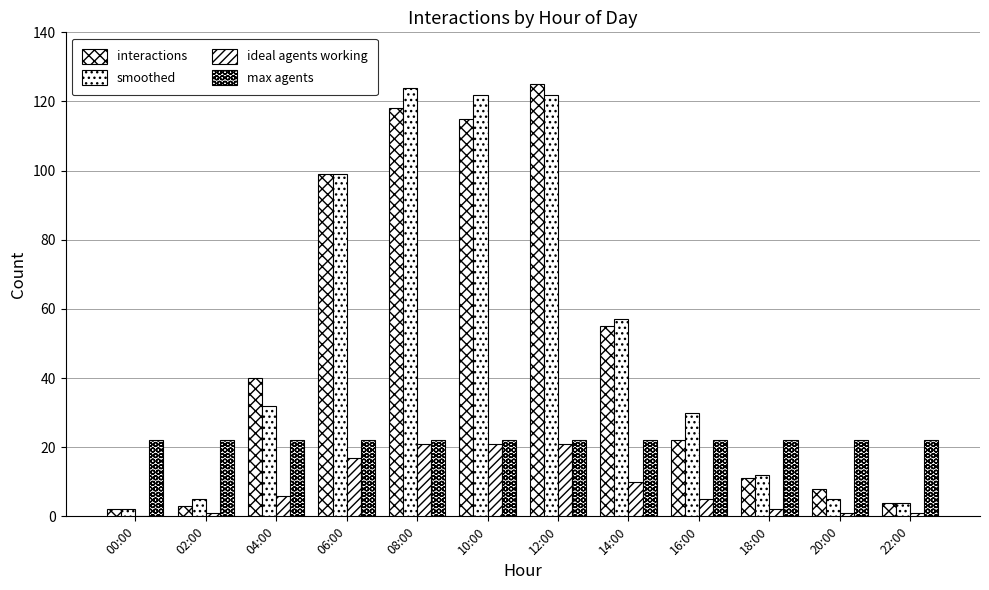

Rank the categories by ideal agents working value from lowest to highest.

00:00, 02:00, 20:00, 22:00, 18:00, 16:00, 04:00, 14:00, 06:00, 08:00, 10:00, 12:00